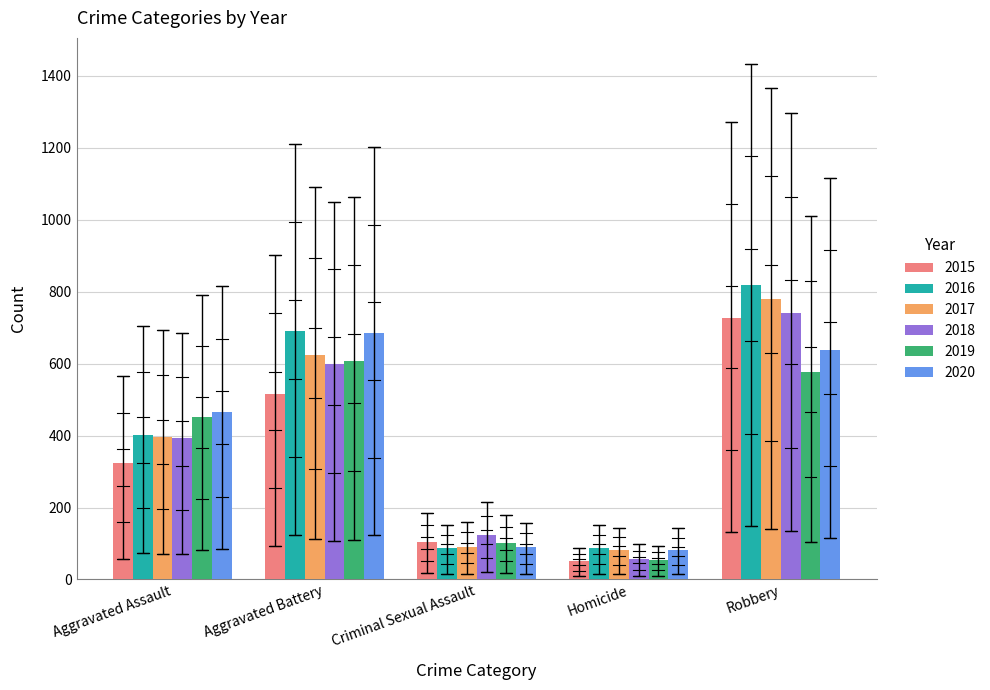

At which category is the sum across all series the highest?

Robbery